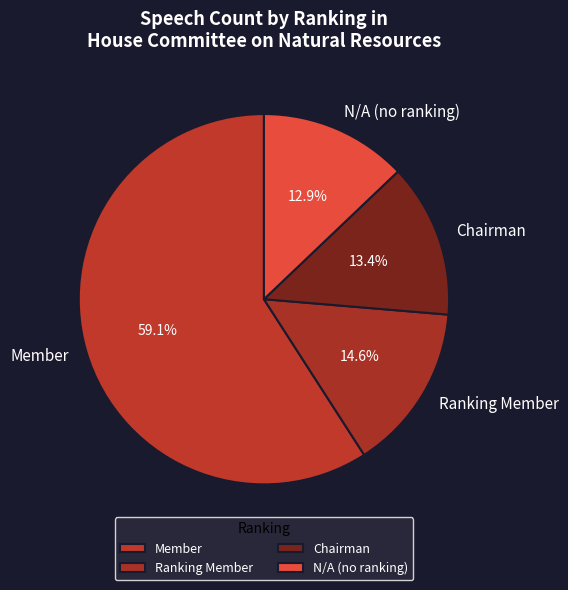

To the nearest percent, what is the combined percentage of Ranking Member and Chairman?

28%